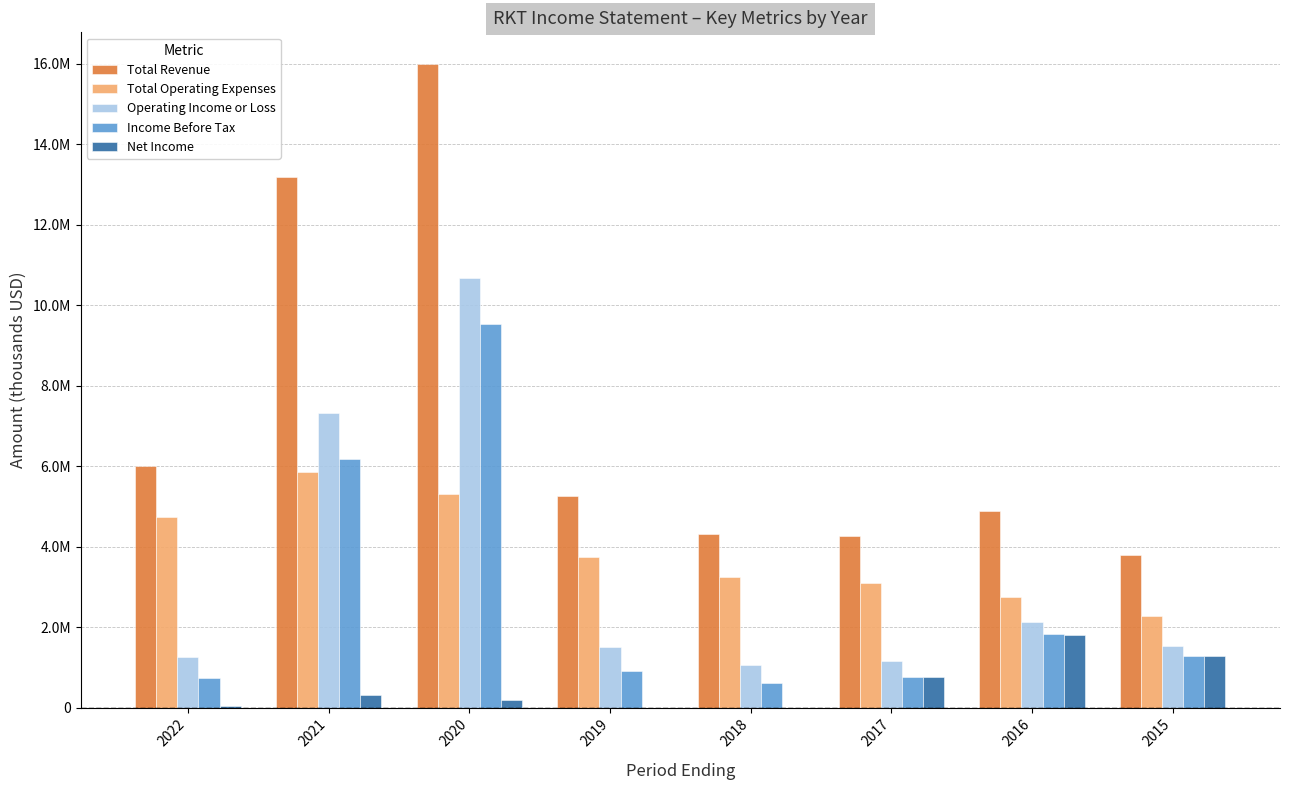

What is the spread (max minus min) of values at 2019?

5252200